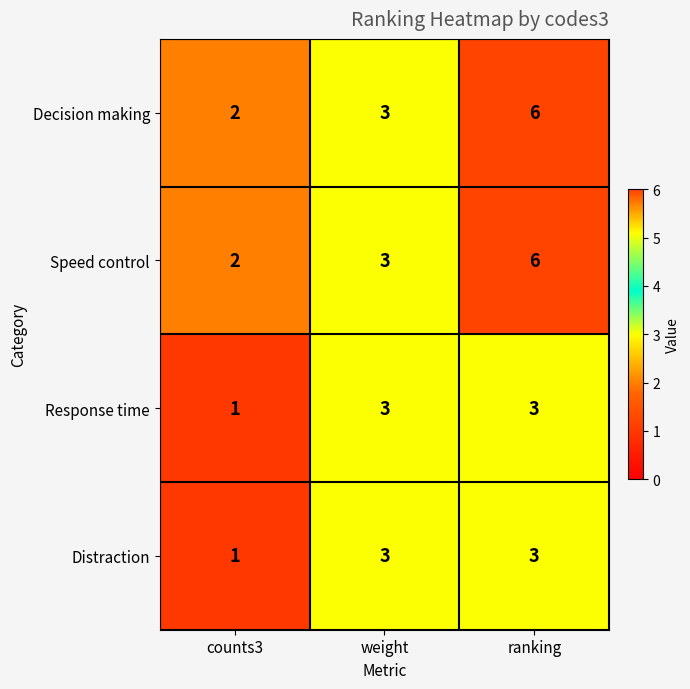

What is the difference between the Speed control values at weight and ranking?

3